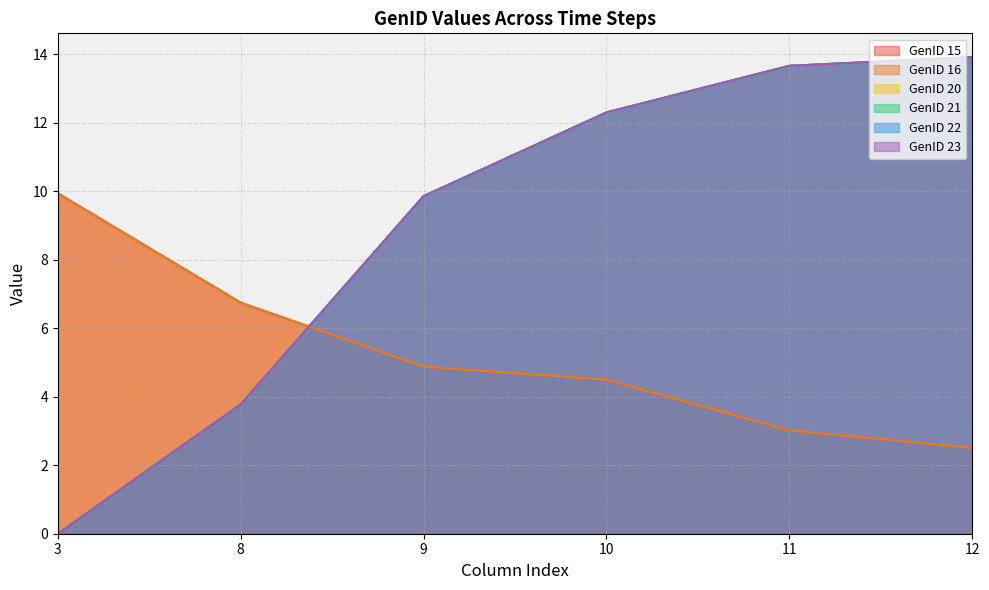

What is the difference between the highest and lowest values at 9?

5.0